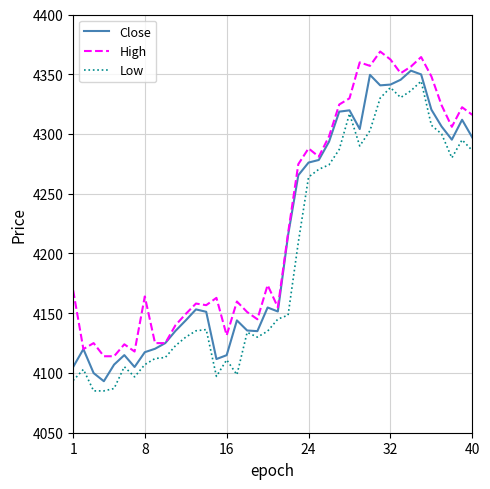

True or false: High and Low cross at least once.

False